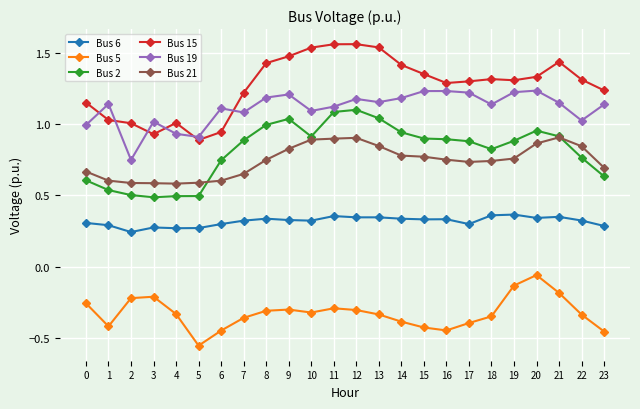

How many distinct data groups are displayed?

6